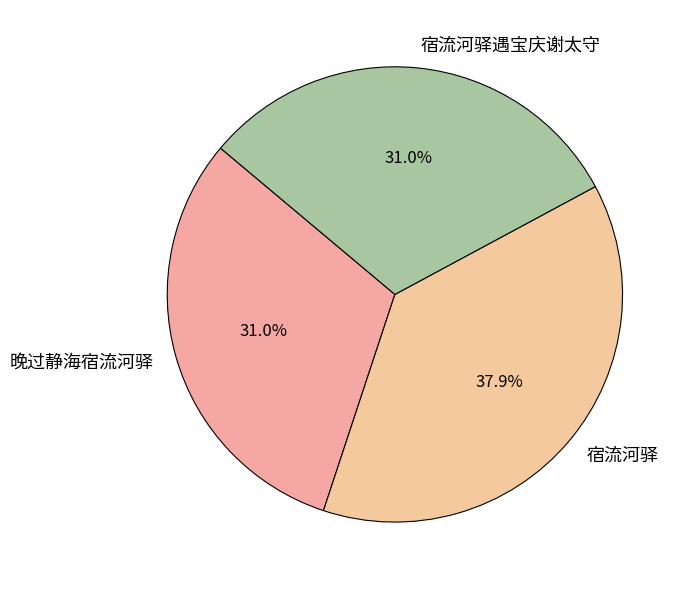

Approximately how many times larger is the value at 宿流河驿遇宝庆谢太守 compared to 晚过静海宿流河驿?

1.0